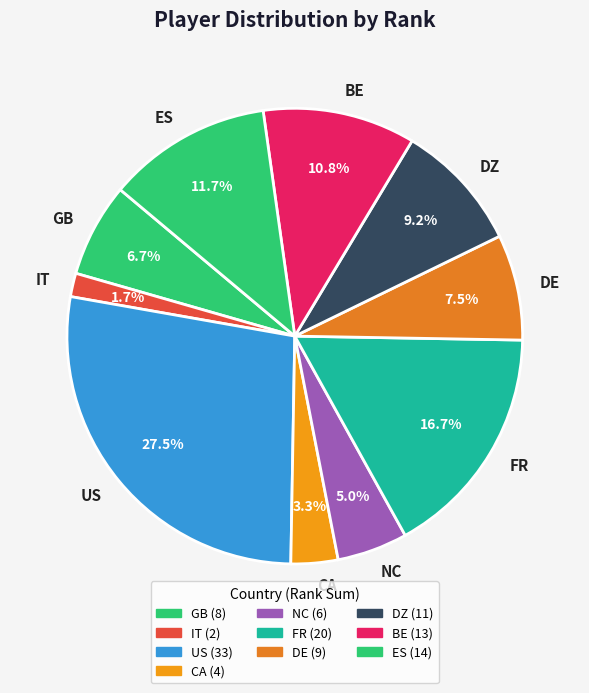

How many slices are in this pie chart?

10